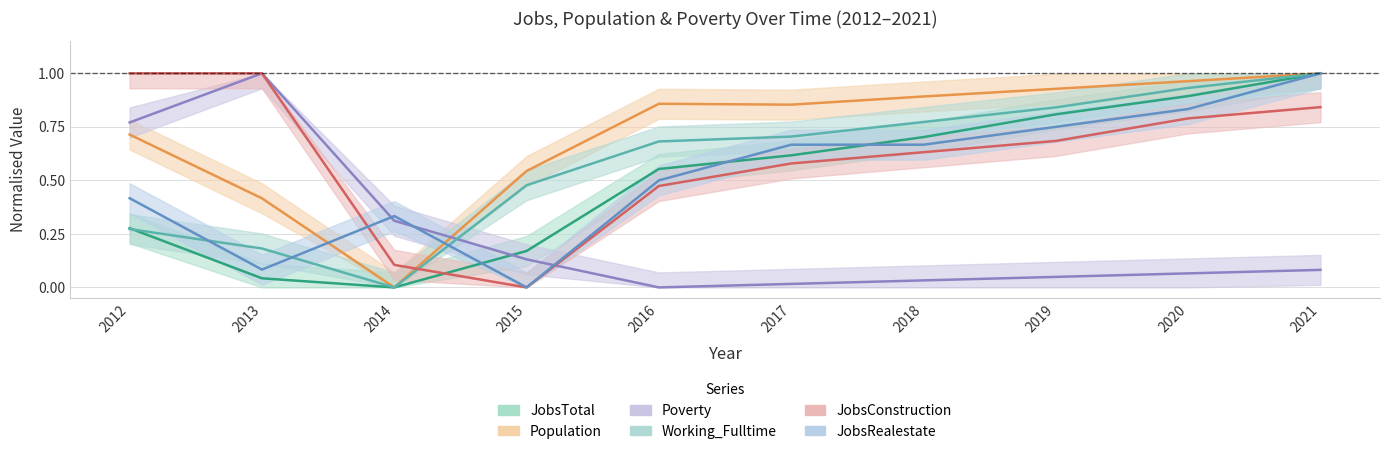

At which category is the sum across all series the highest?

2021